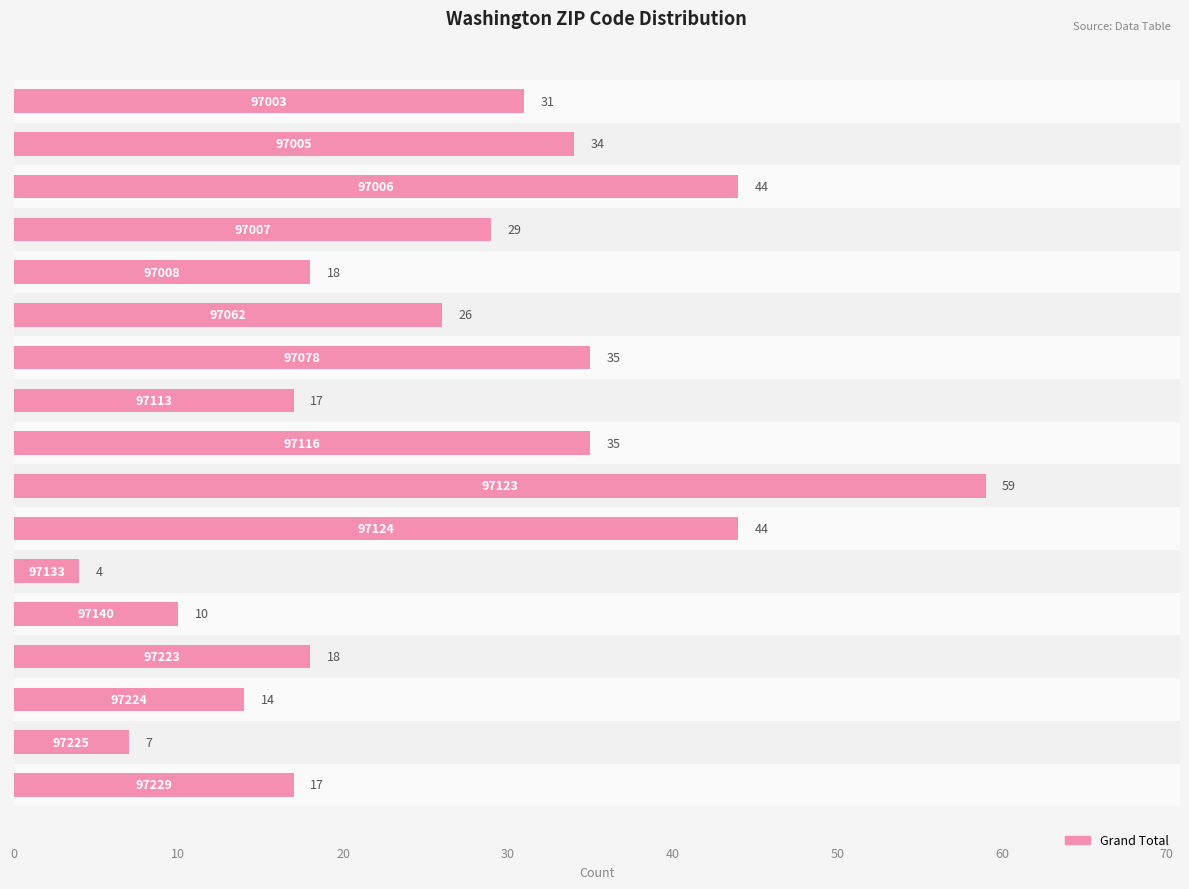

What is the maximum value shown in the chart?

59